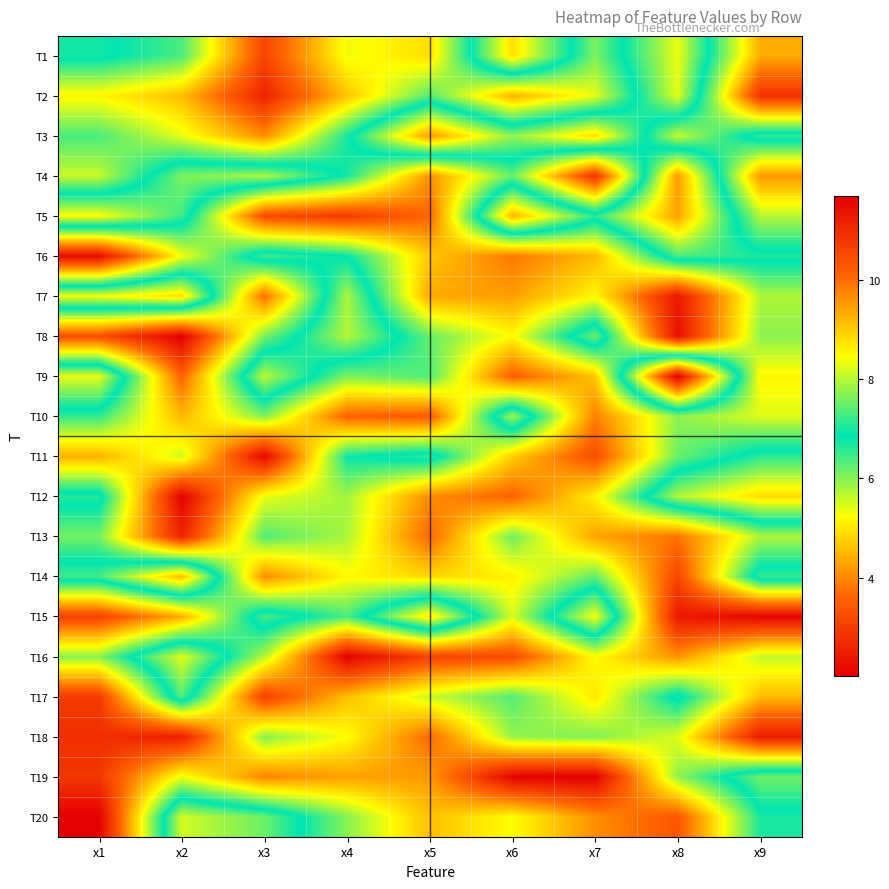

Reading left to right, list all the values displayed in this chart.

T1: x1=7.0	x2=6.4	x3=3.1	x4=5.3	x5=4.9	x6=8.8	x7=6.1	x8=8.3	x9=4.4
T2: x1=5.2	x2=4.6	x3=2.6	x4=4.6	x5=6.3	x6=4.4	x7=5.4	x8=8.3	x9=2.8
T3: x1=6.4	x2=5.4	x3=4.1	x4=6.7	x5=9.5	x6=7.8	x7=8.8	x8=5.6	x9=7.2
T4: x1=5.6	x2=7.6	x3=7.9	x4=6.7	x5=4.1	x6=6.2	x7=2.8	x8=9.5	x9=4.1
T5: x1=8.5	x2=7.2	x3=3.2	x4=3.0	x5=3.6	x6=9.2	x7=7.1	x8=9.4	x9=5.7
T6: x1=2.3	x2=5.3	x3=7.3	x4=6.8	x5=4.7	x6=3.8	x7=4.5	x8=7.3	x9=7.0
T7: x1=8.4	x2=8.8	x3=3.7	x4=7.9	x5=4.3	x6=4.2	x7=5.2	x8=2.4	x9=5.7
T8: x1=3.3	x2=2.0	x3=6.1	x4=8.0	x5=6.2	x6=5.2	x7=7.6	x8=2.3	x9=6.0
T9: x1=8.3	x2=3.6	x3=8.0	x4=6.1	x5=6.4	x6=3.5	x7=4.6	x8=11.7	x9=5.2
T10: x1=6.5	x2=4.5	x3=6.0	x4=3.6	x5=3.4	x6=7.8	x7=3.9	x8=6.0	x9=5.4
T11: x1=4.4	x2=5.5	x3=2.1	x4=6.8	x5=7.1	x6=4.7	x7=3.3	x8=6.2	x9=7.1
T12: x1=7.1	x2=2.1	x3=5.4	x4=5.8	x5=4.0	x6=3.6	x7=5.1	x8=8.0	x9=8.8
T13: x1=6.1	x2=2.6	x3=6.3	x4=5.8	x5=3.6	x6=6.2	x7=4.3	x8=3.8	x9=5.7
T14: x1=7.3	x2=9.2	x3=4.0	x4=5.2	x5=4.8	x6=5.1	x7=6.2	x8=3.1	x9=7.2
T15: x1=3.1	x2=4.4	x3=7.3	x4=6.4	x5=8.7	x6=5.5	x7=8.4	x8=2.4	x9=2.1
T16: x1=6.0	x2=8.3	x3=5.7	x4=2.1	x5=3.1	x6=3.2	x7=5.2	x8=4.1	x9=5.6
T17: x1=3.0	x2=7.4	x3=3.0	x4=4.6	x5=5.6	x6=6.3	x7=5.0	x8=7.0	x9=4.5
T18: x1=2.8	x2=2.5	x3=6.0	x4=5.2	x5=3.7	x6=5.9	x7=6.0	x8=5.5	x9=2.5
T19: x1=2.9	x2=5.3	x3=4.0	x4=4.2	x5=4.2	x6=2.1	x7=2.0	x8=5.9	x9=7.6
T20: x1=2.0	x2=8.2	x3=7.5	x4=6.0	x5=4.6	x6=5.2	x7=4.1	x8=3.4	x9=6.7